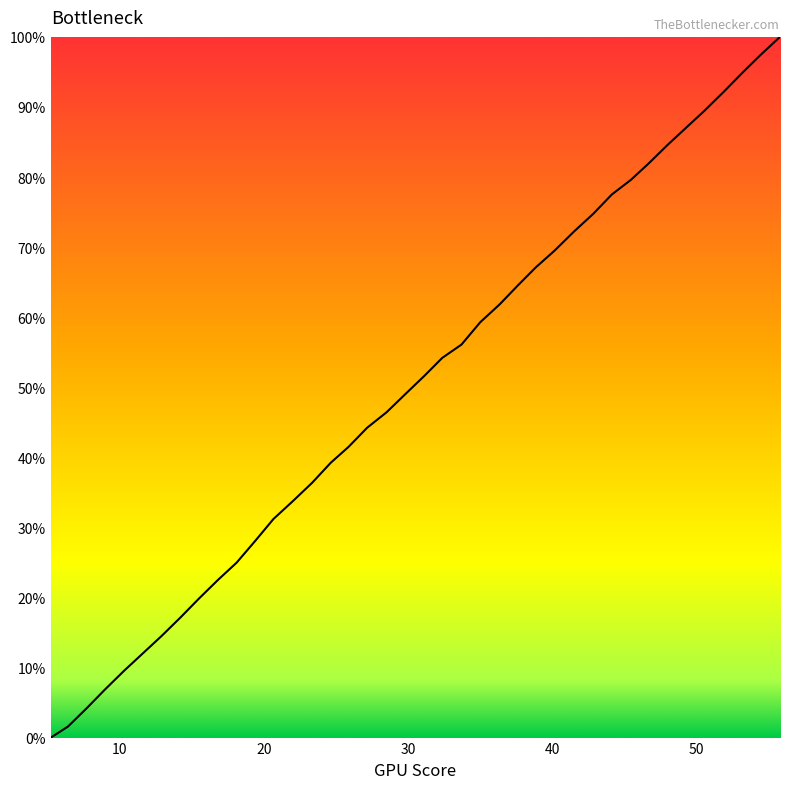

How many categories are shown in the chart?

40